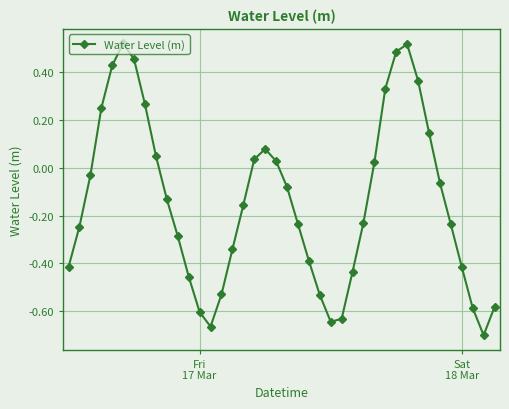

How many points are higher than both their immediate neighbors (excluding endpoints)?

3